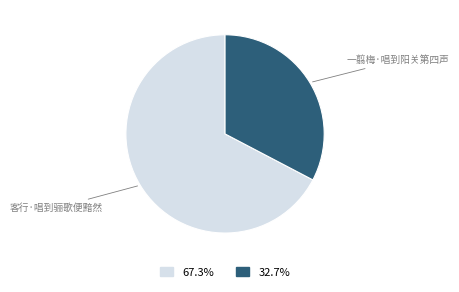

Is there a majority slice in this chart?

Yes